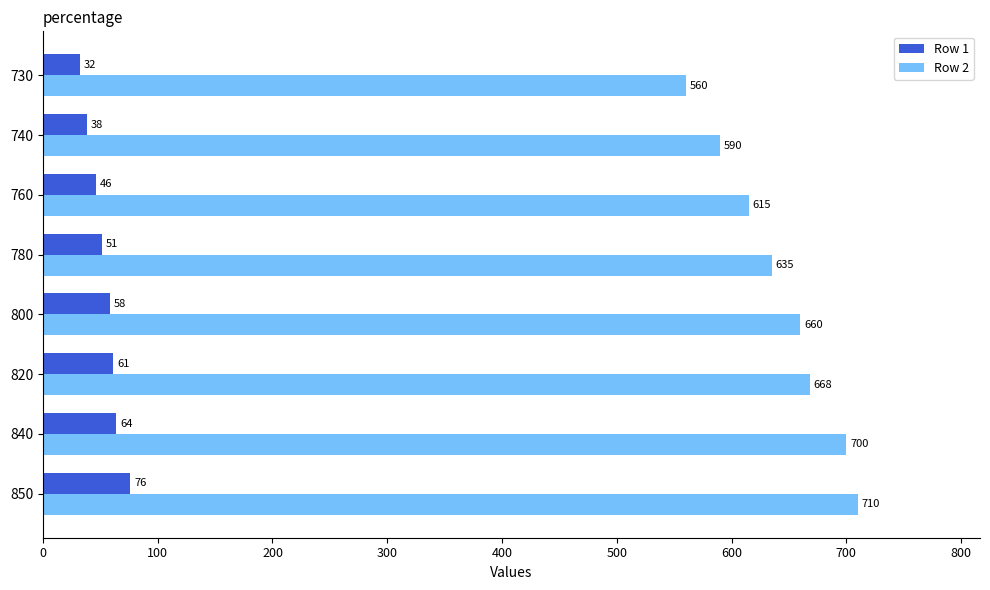

List the series in order of their overall mean, lowest first.

Row 1, Row 2